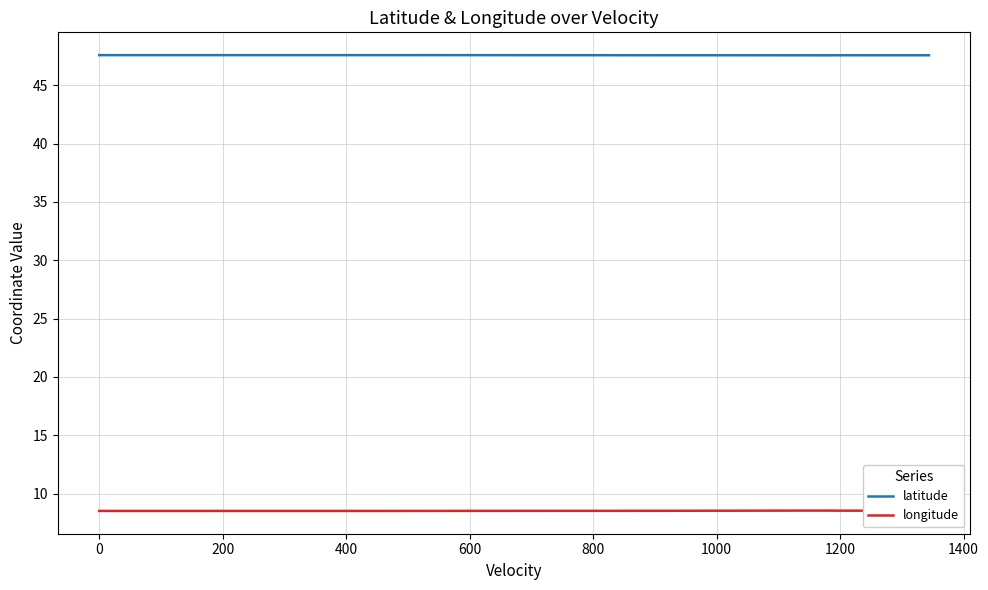

What is the smallest value displayed?

8.5